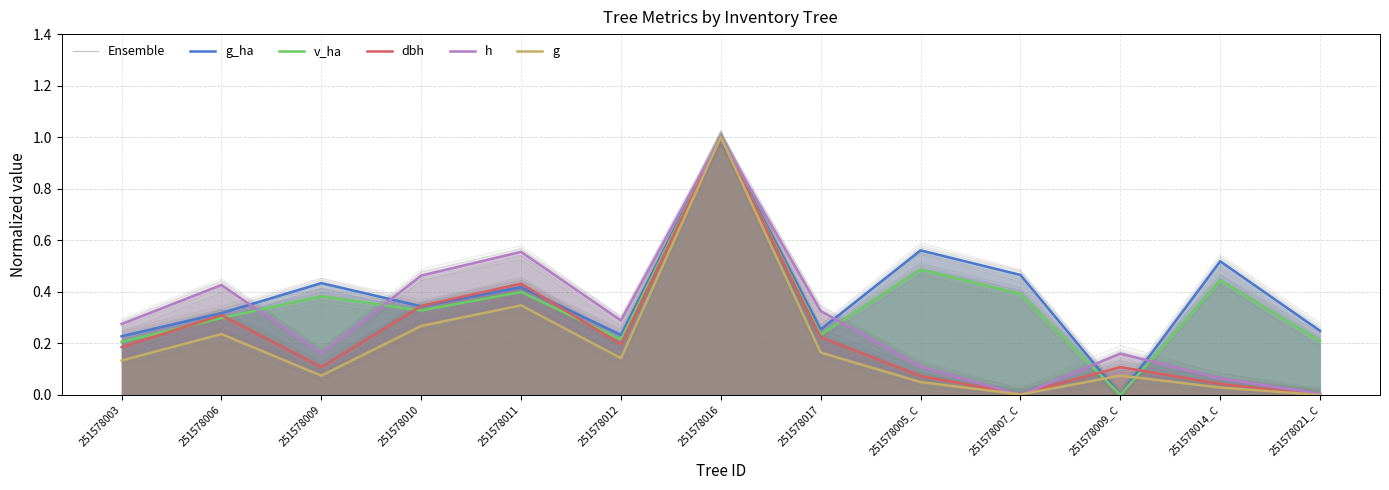

At how many categories does at least one series exceed 0?

13